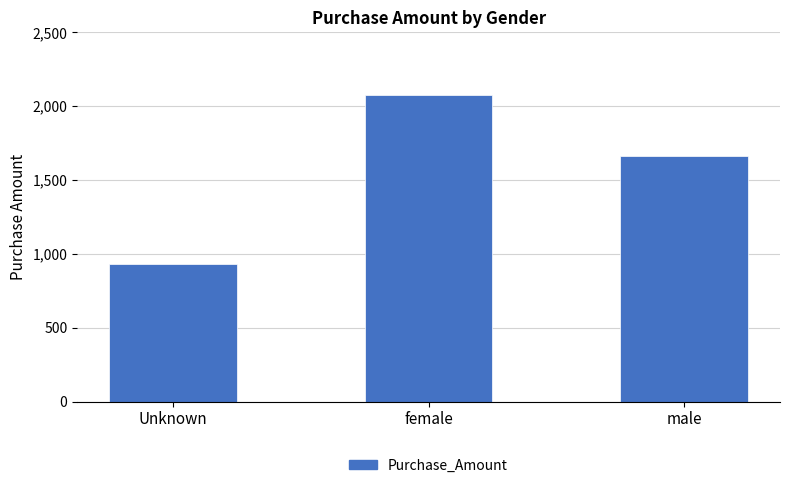

What is the change in value from Unknown to male?

+731.2